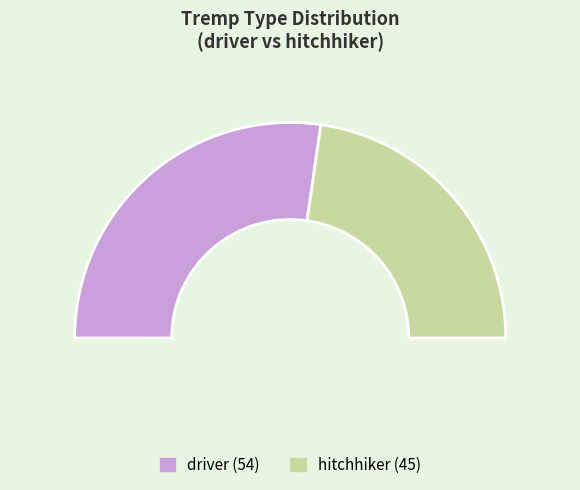

How many slices are in this pie chart?

2